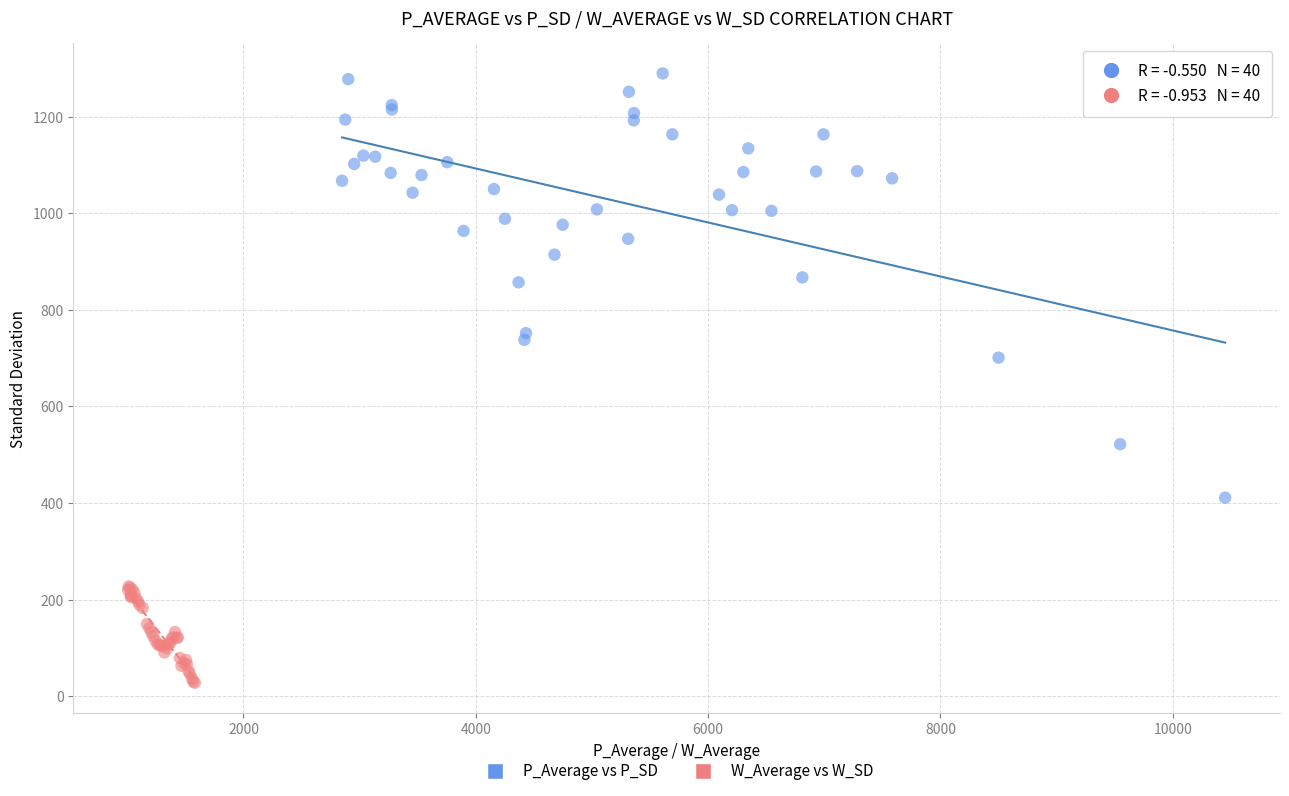

What are all the series names shown in the legend?

P_Average vs P_SD, W_Average vs W_SD